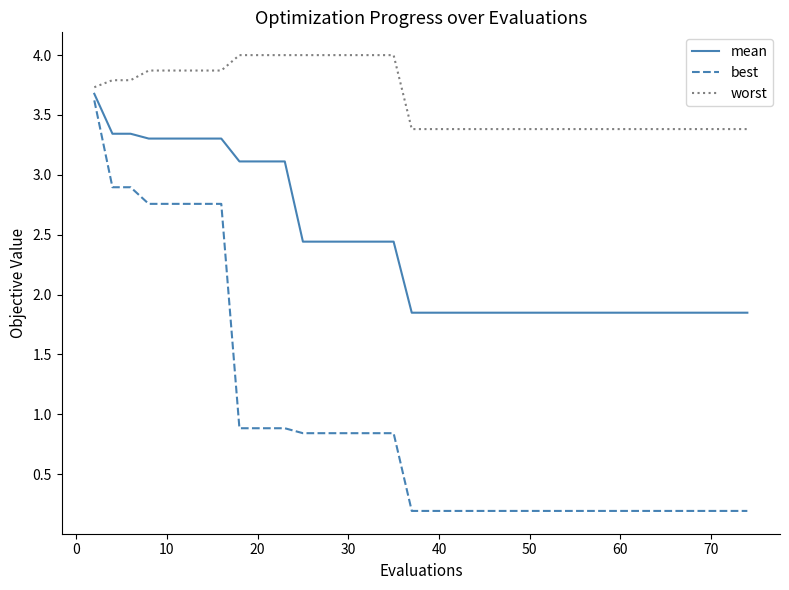

Which series has the widest spread of values?

best